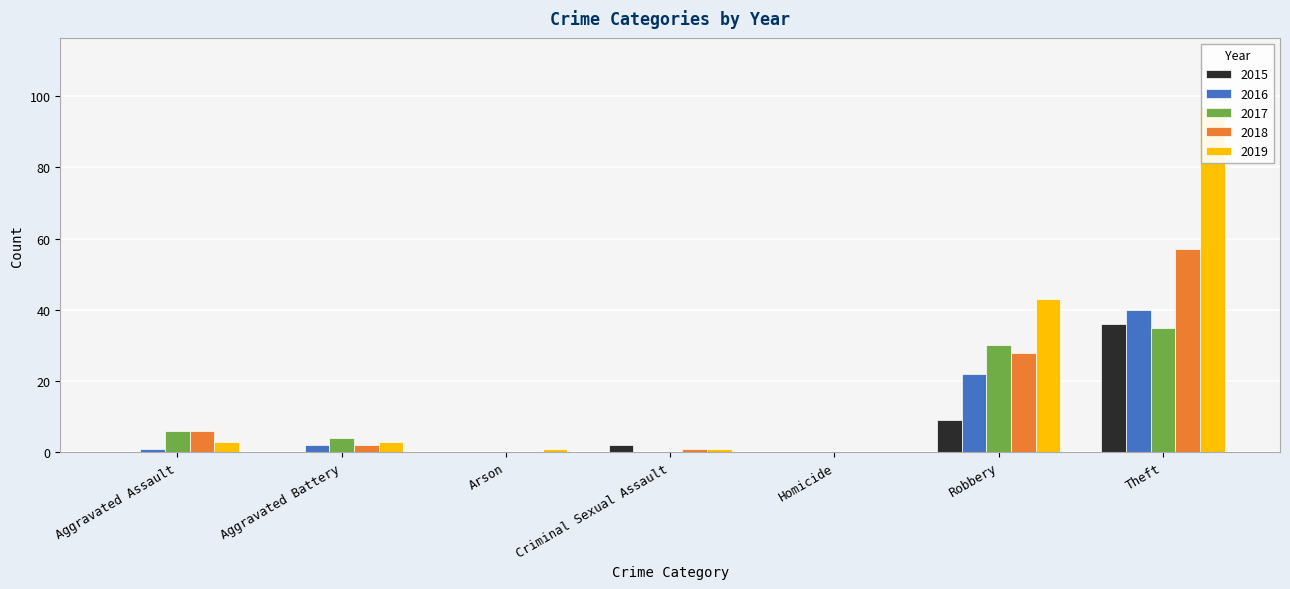

Reading right to left, transcribe all the data shown in this chart.

2015: Theft=36	Robbery=9	Homicide=0	Criminal Sexual Assault=2	Arson=0	Aggravated Battery=0	Aggravated Assault=0
2016: Theft=40	Robbery=22	Homicide=0	Criminal Sexual Assault=0	Arson=0	Aggravated Battery=2	Aggravated Assault=1
2017: Theft=35	Robbery=30	Homicide=0	Criminal Sexual Assault=0	Arson=0	Aggravated Battery=4	Aggravated Assault=6
2018: Theft=57	Robbery=28	Homicide=0	Criminal Sexual Assault=1	Arson=0	Aggravated Battery=2	Aggravated Assault=6
2019: Theft=97	Robbery=43	Homicide=0	Criminal Sexual Assault=1	Arson=1	Aggravated Battery=3	Aggravated Assault=3